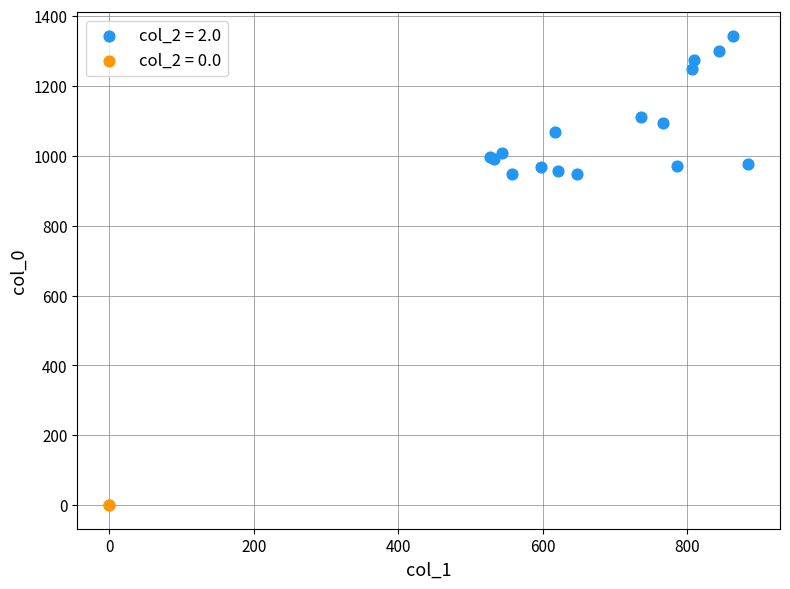

Which series reaches the maximum Y coordinate?

col_2 = 2.0